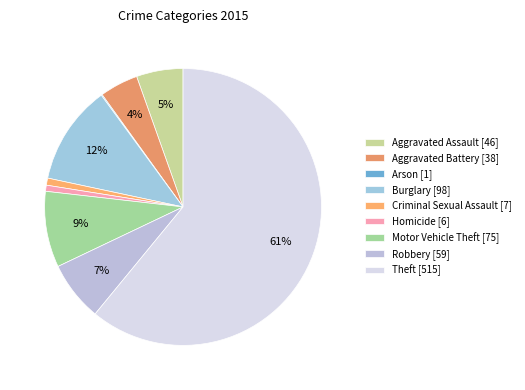

Is it true that Burglary is 5% of the pie?

False